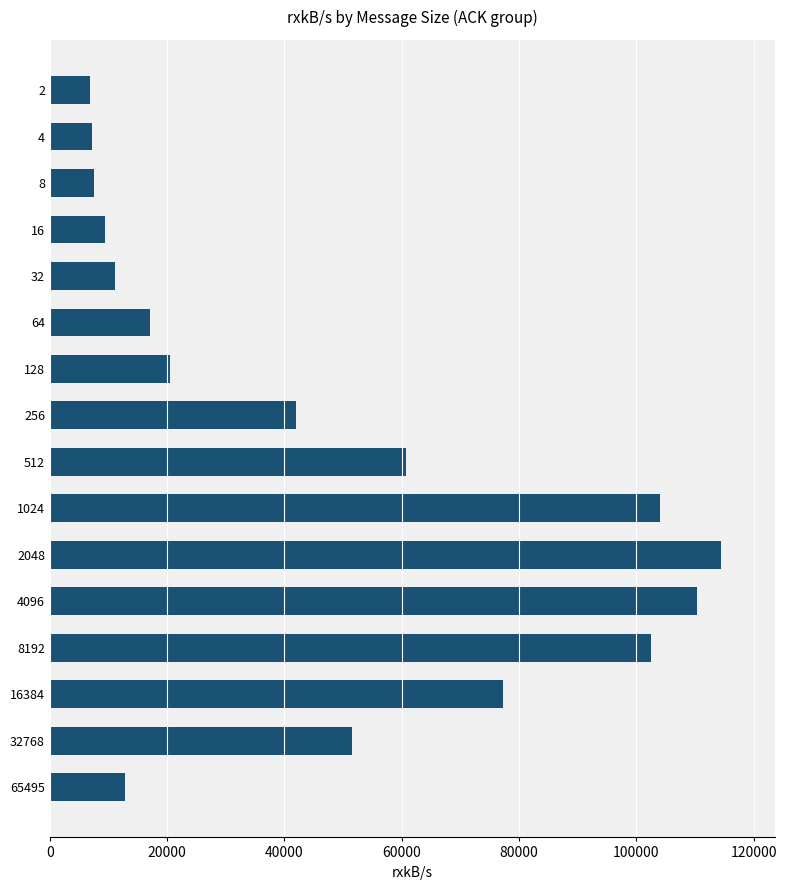

At which category does the chart reach its peak across all series?

2048